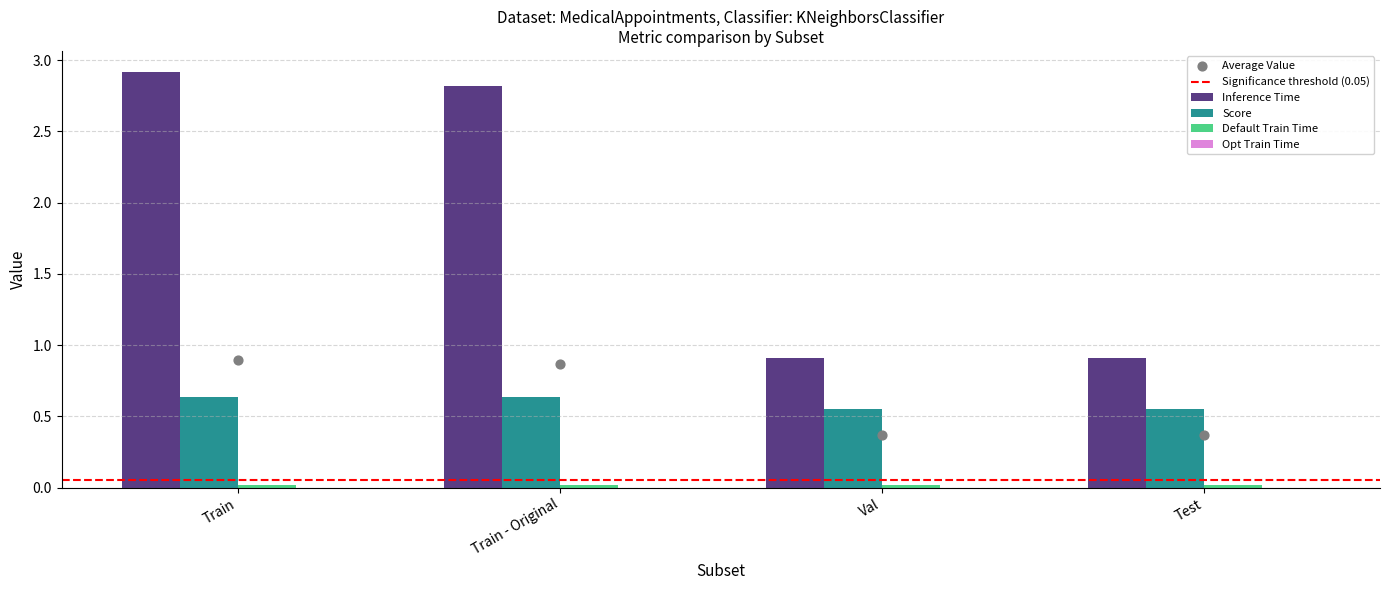

What is the total value across all series at Train?

3.6